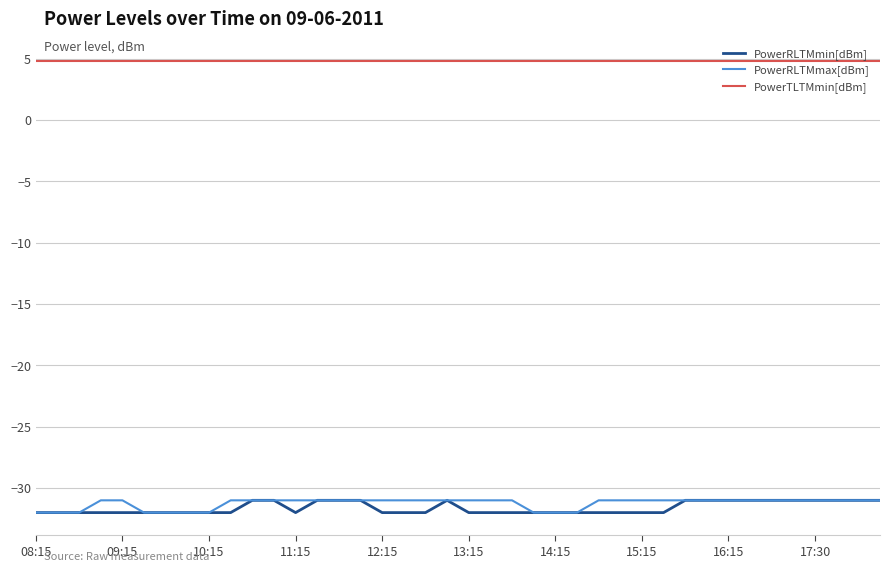

True or false: PowerTLTMmin[dBm] and PowerRLTMmax[dBm] cross at least once.

False